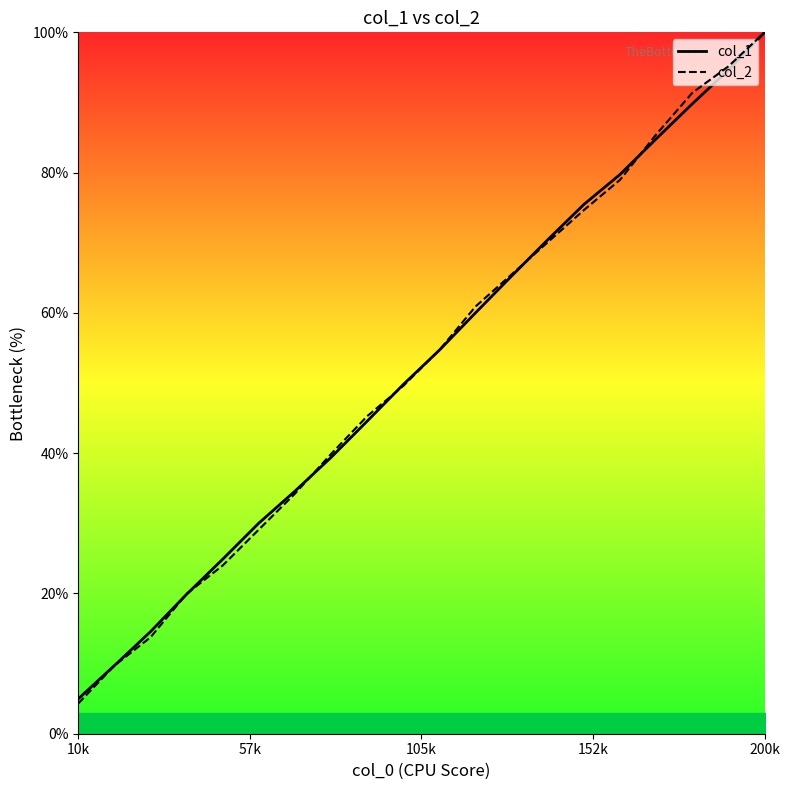

True or false: col_1 and col_2 cross at least once.

True